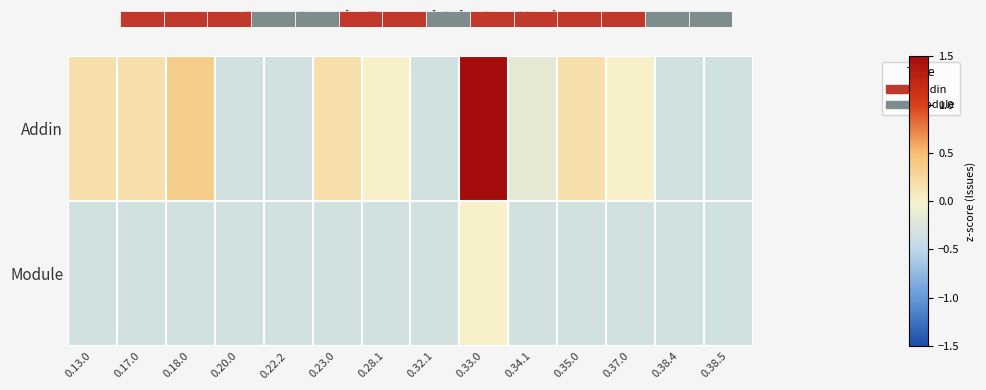

True or false: Module has a value of -0.5 at 0.35.0.

False